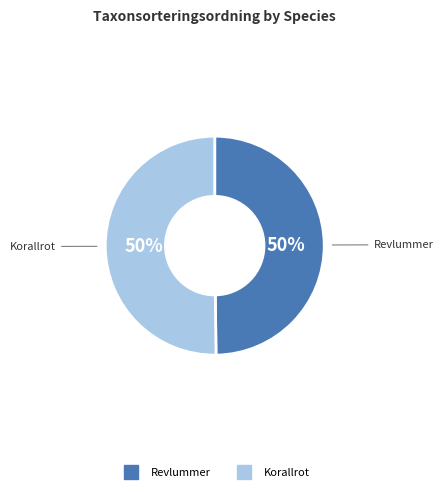

To the nearest percent, what is the combined percentage of Korallrot and Revlummer?

100%